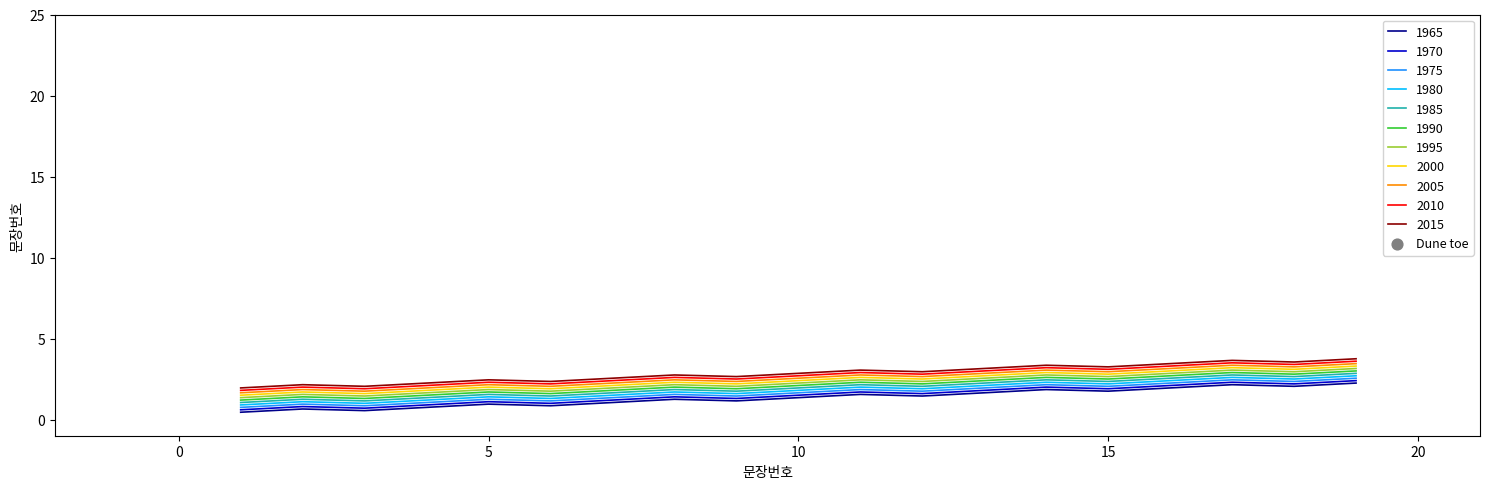

True or false: 1985 and 1975 intersect in this chart.

False